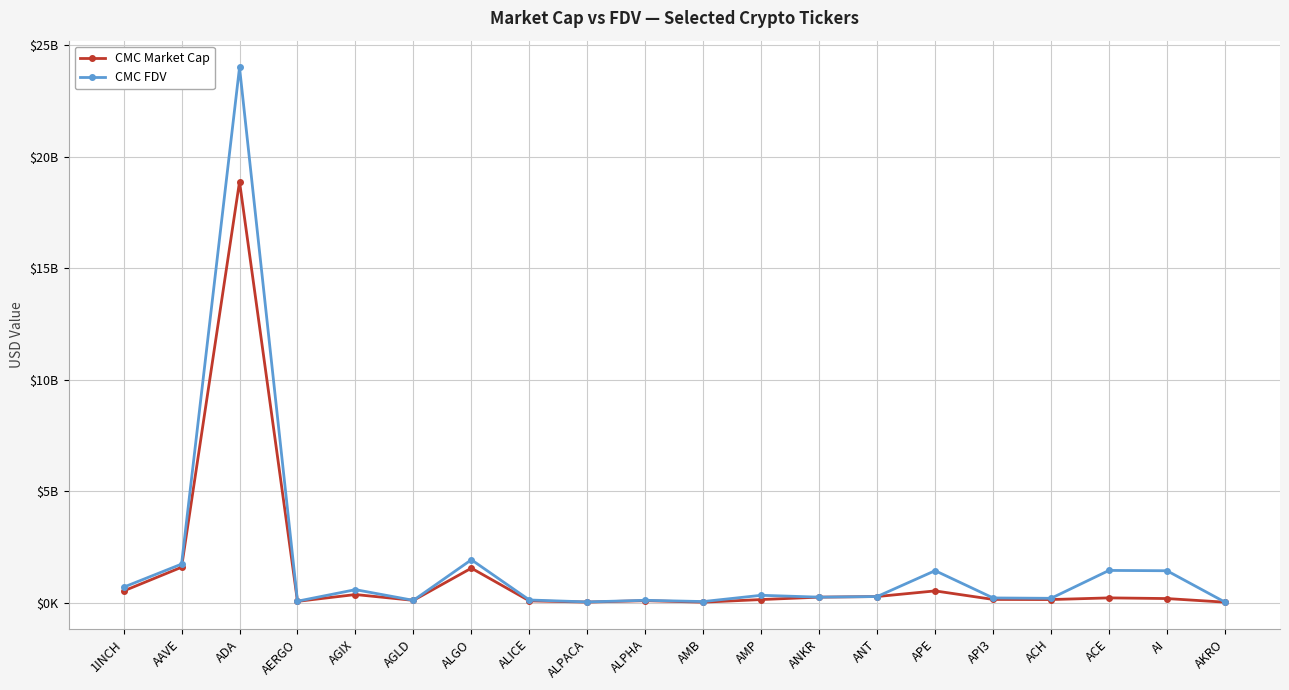

At which label does CMC Market Cap reach its minimum?

AKRO